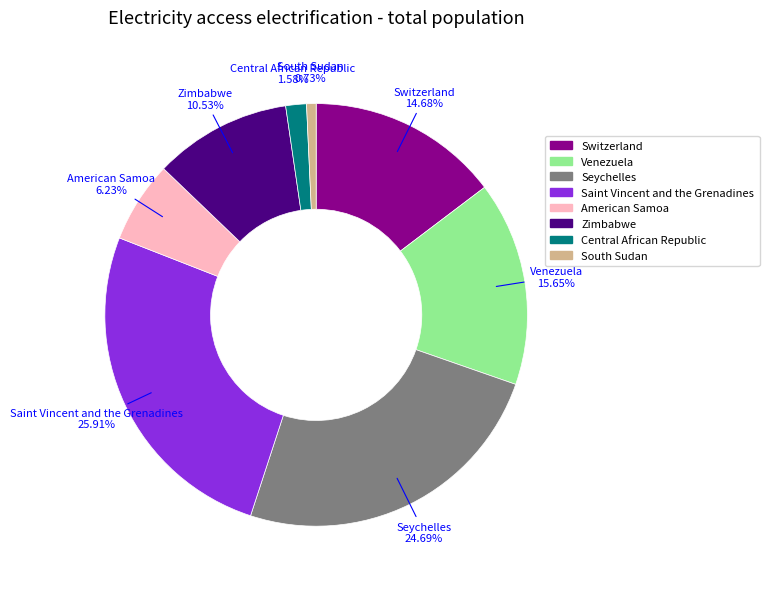

Is there any slice that represents more than half of the pie?

No